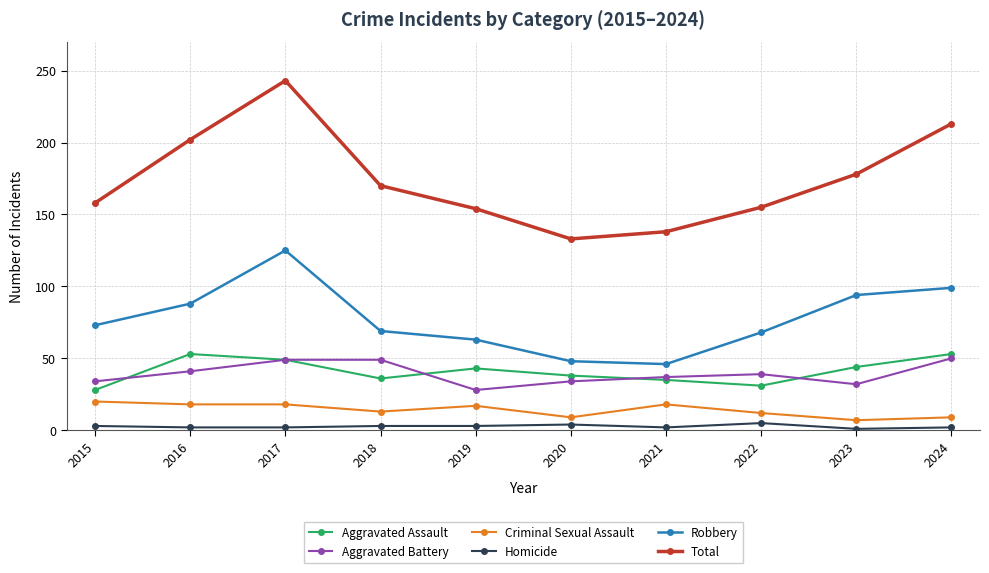

How many interior local valleys does the Aggravated Battery series have?

2